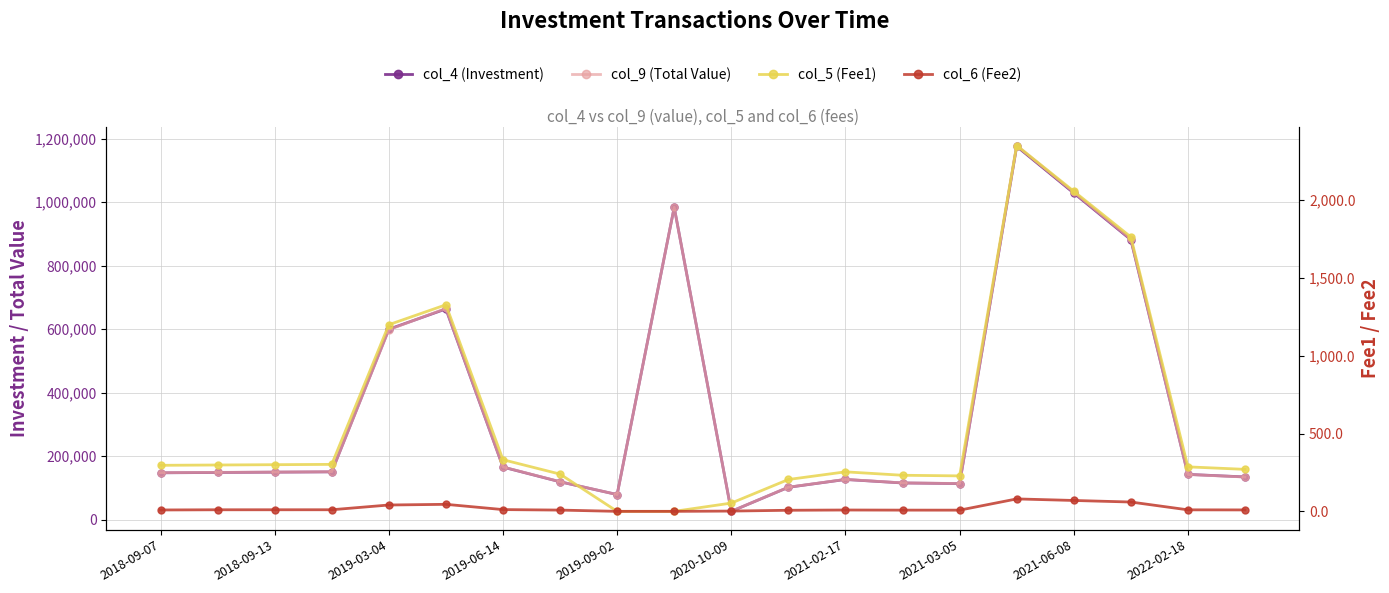

How many interior local valleys does the col_4 (Investment) series have?

3